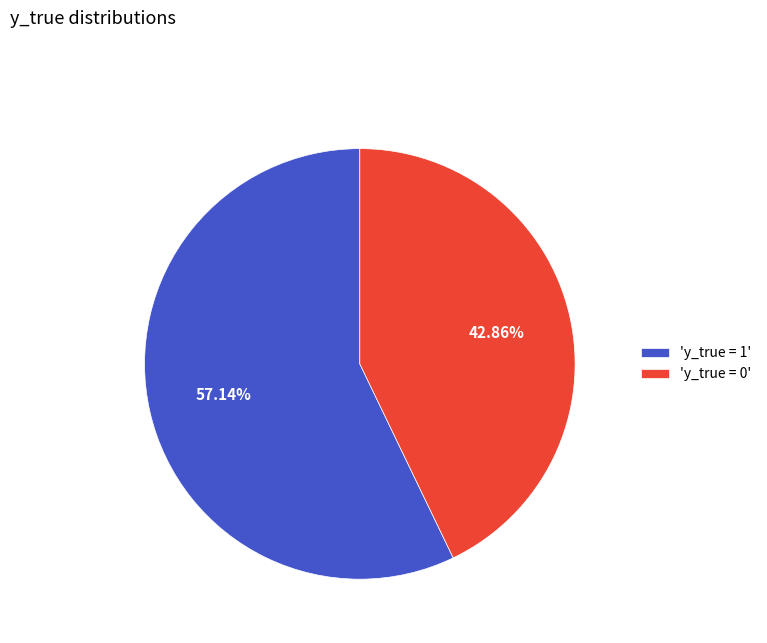

Is 'y_true = 1' the majority of the pie?

Yes